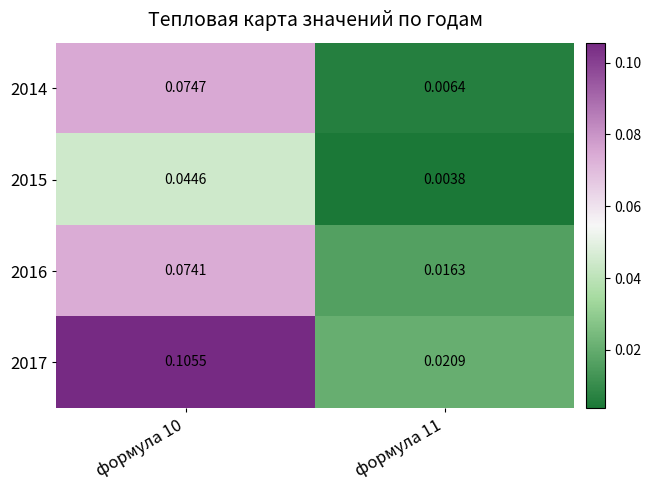

How many series are shown in this chart?

4